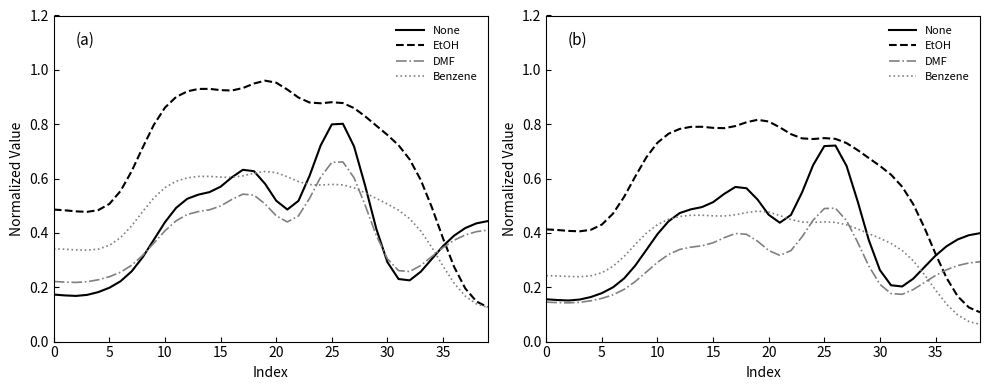

Is the value of EtOH at 26 greater than the value of Benzene at 27?

Yes